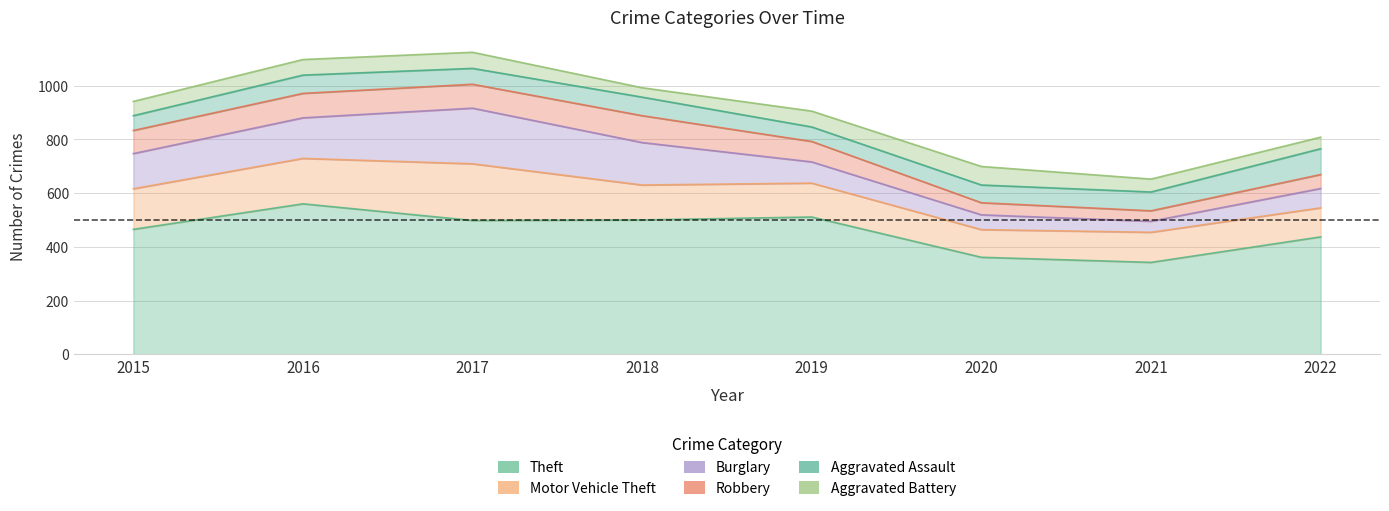

How many lines are shown in the chart?

6